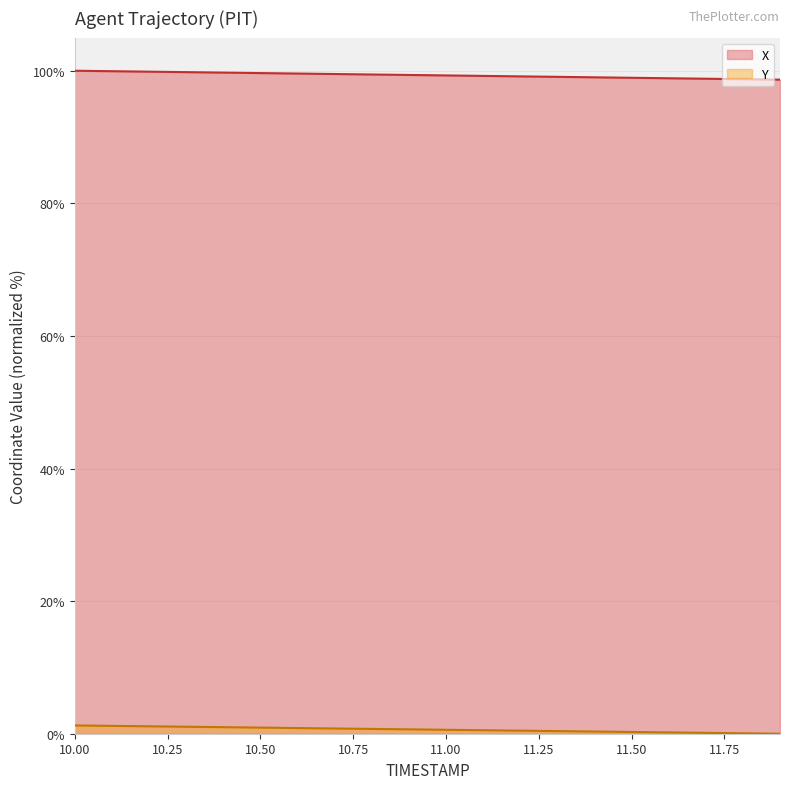

What is the difference between the maximum and minimum values in the X series?

1.3